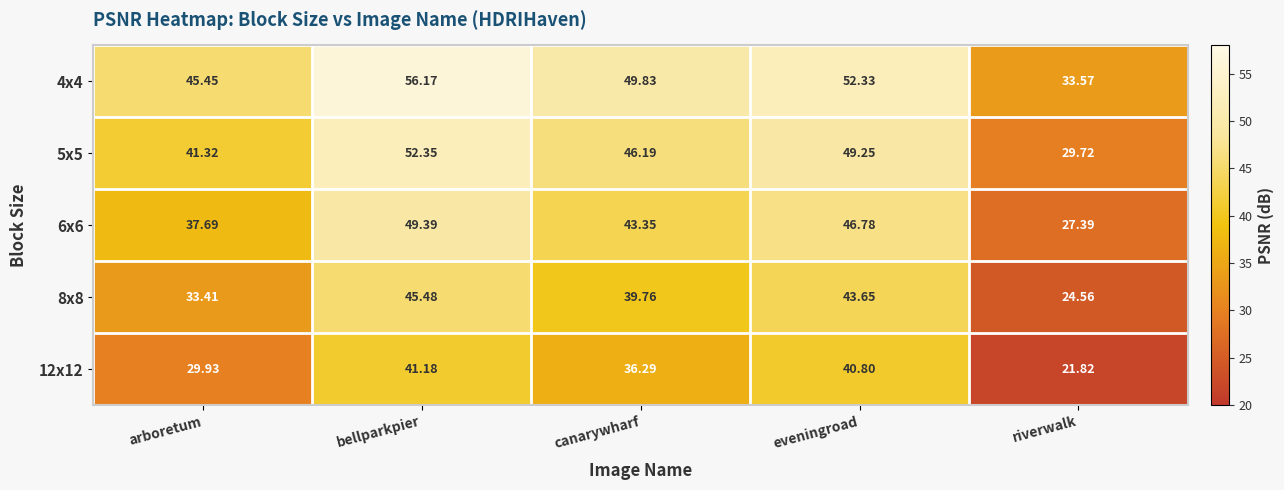

Where does the 6x6 series first go above 43?

bellparkpier